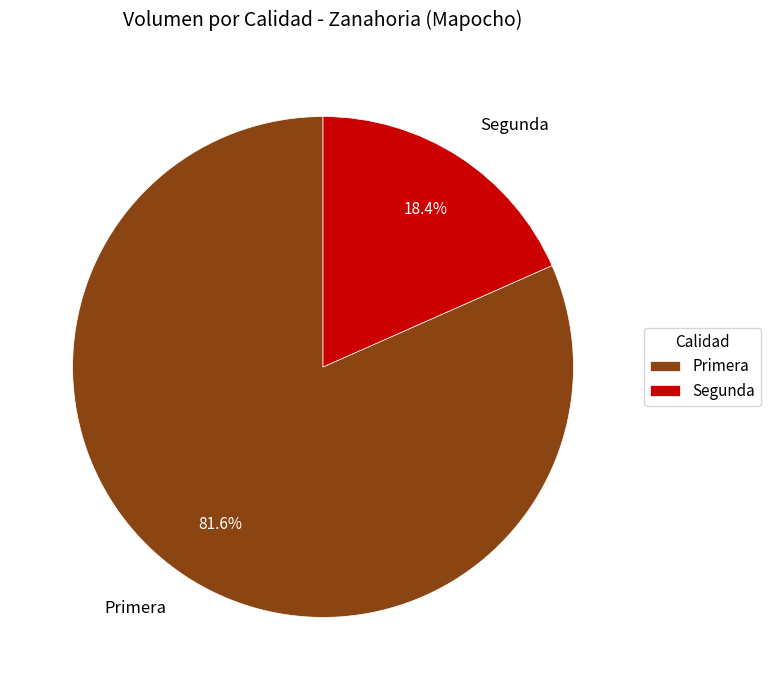

Does Segunda account for over 50% of the chart?

No